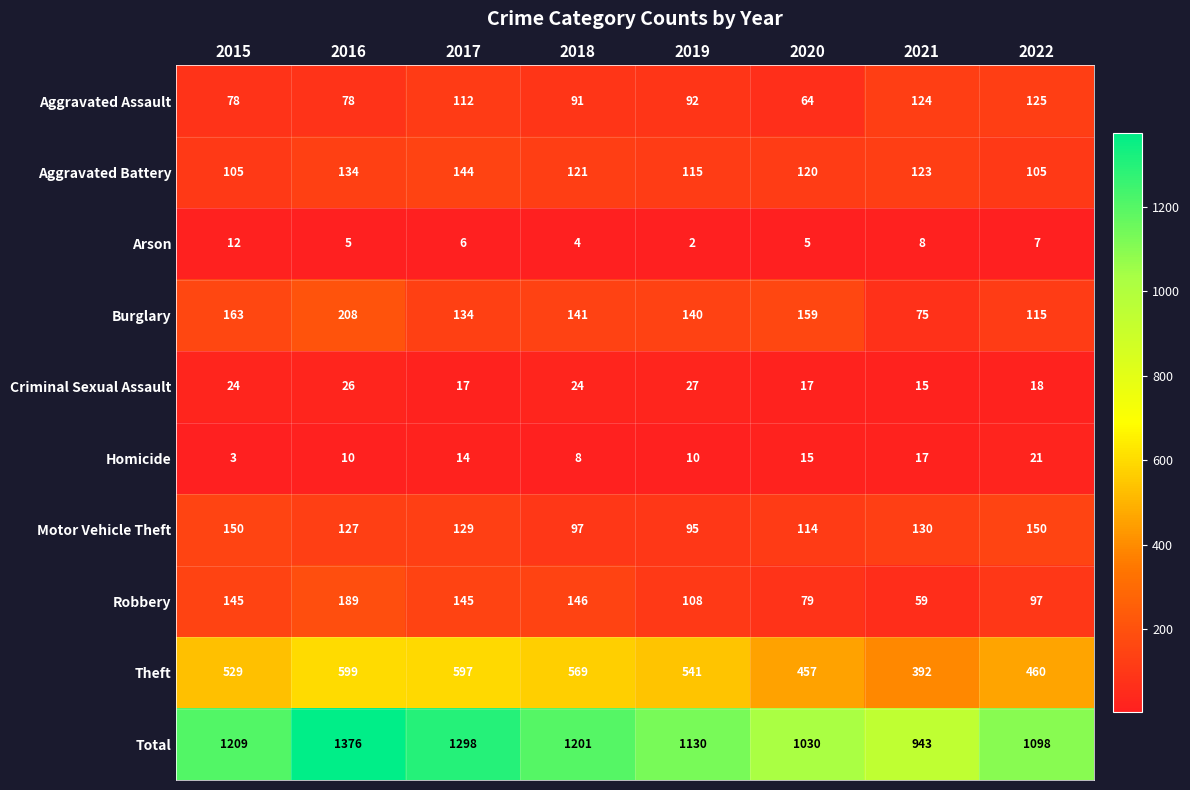

Where does the Arson series first go above 6?

2015